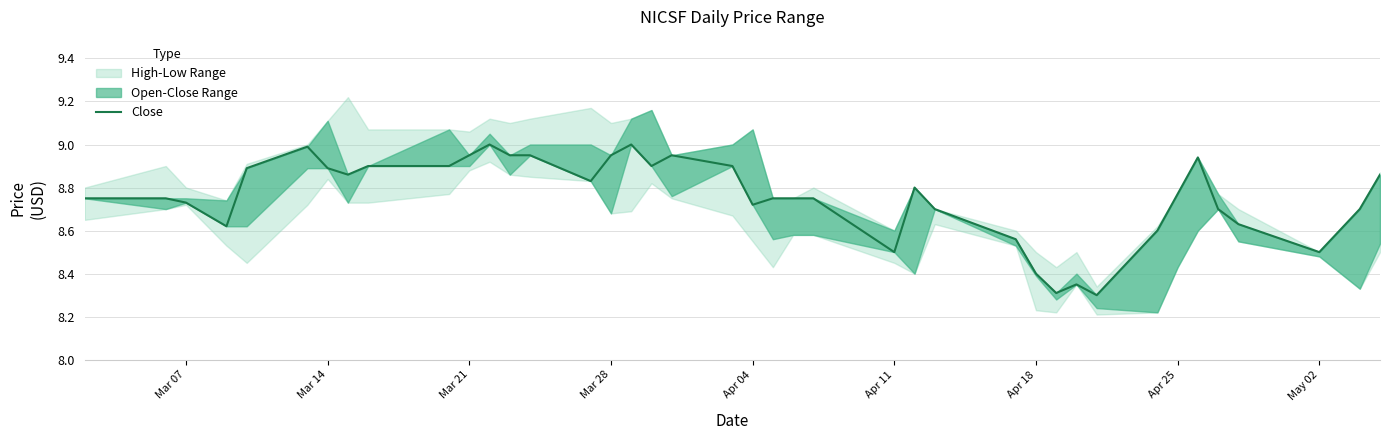

Reading right to left, list all the values displayed in this chart.

8.9	8.7	8.5	8.6	8.7	8.9	8.8	8.6	8.3	8.3	8.3	8.4	8.6	8.7	8.8	8.5	8.8	8.8	8.8	8.7	8.9	8.9	8.9	9.0	8.9	8.8	8.9	8.9	9.0	8.9	8.9	8.9	8.9	8.9	9.0	8.9	8.6	8.7	8.8	8.8